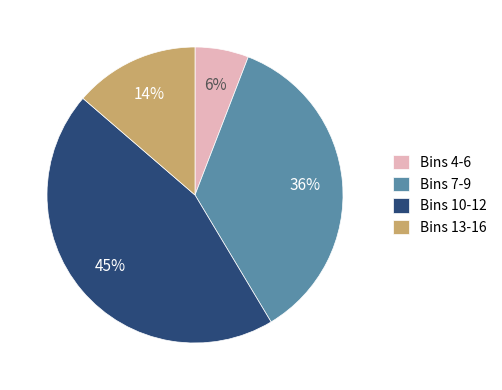

To the nearest percent, what is the difference between the Bins 7-9 and Bins 4-6 slice percentages?

30%